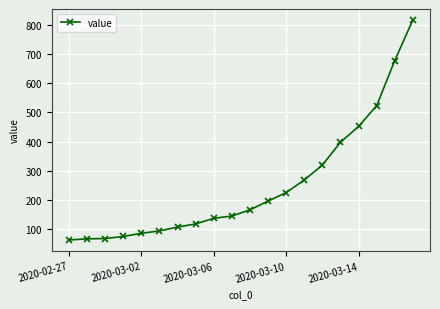

What is the sum of all values?

5015